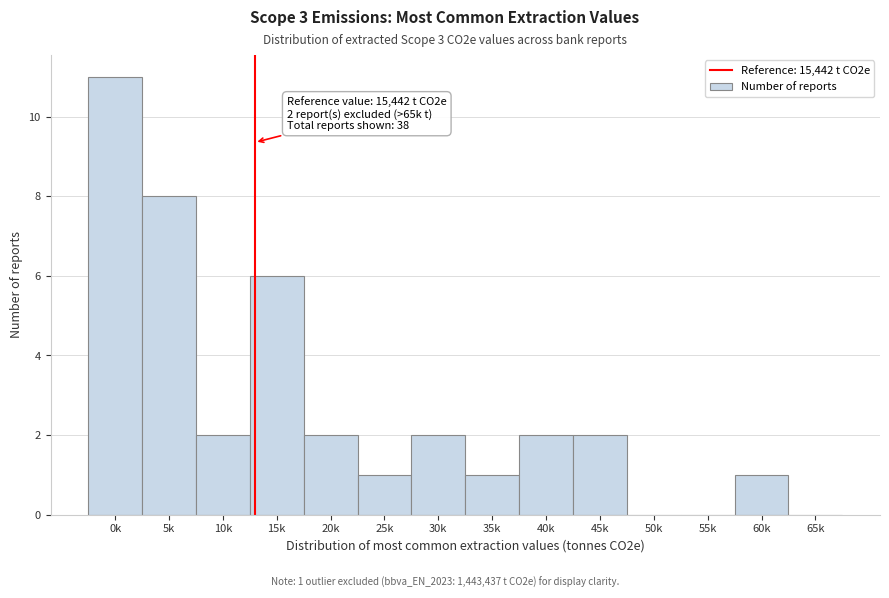

Reading left to right, list all the values displayed in this chart.

0k=11	5k=8	10k=2	15k=6	20k=2	25k=1	30k=2	35k=1	40k=2	45k=2	50k=0	55k=0	60k=1	65k=0